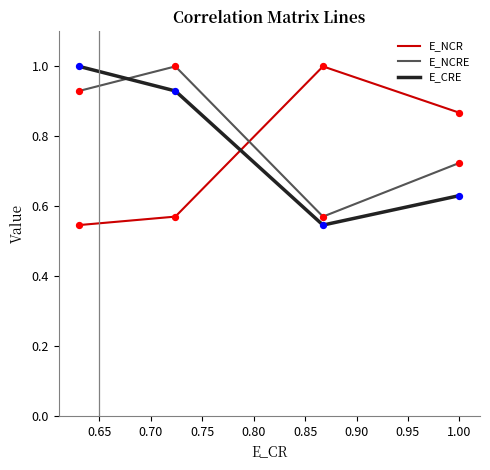

Which series reaches the maximum Y coordinate?

E_NCR